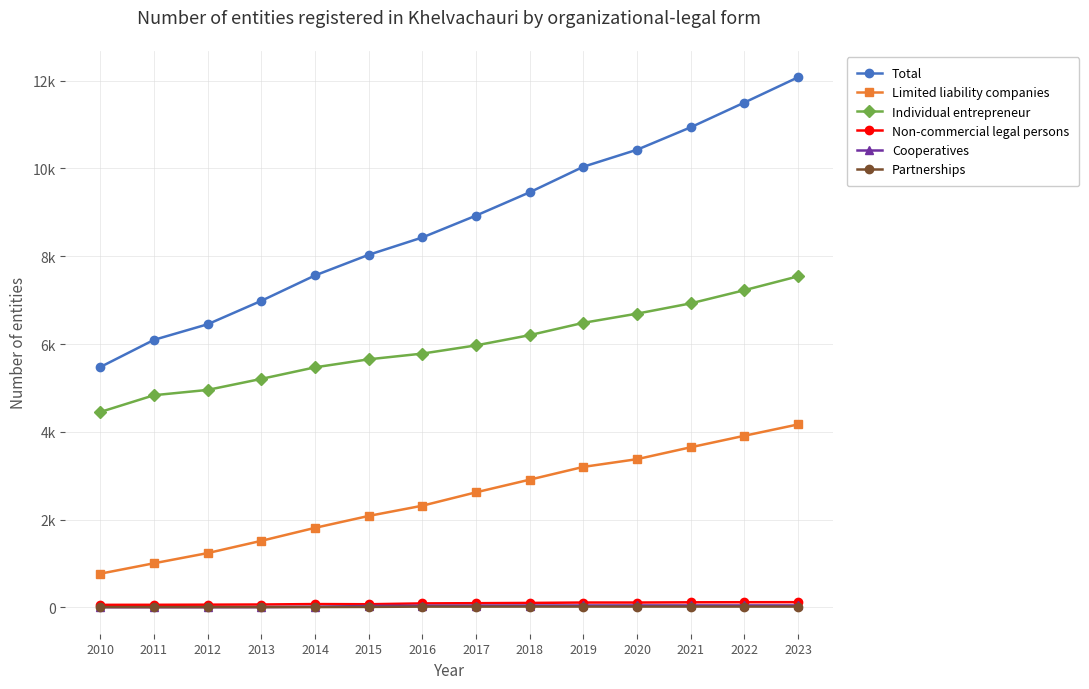

True or false: Cooperatives and Individual entrepreneur cross at least once.

False